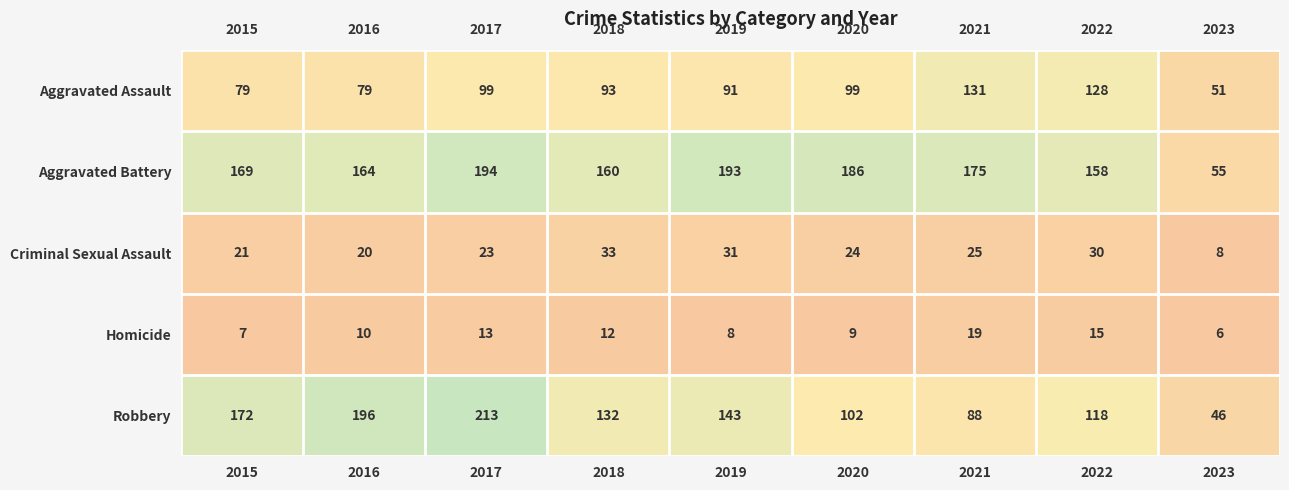

What is the total value across all series at 2015?

448